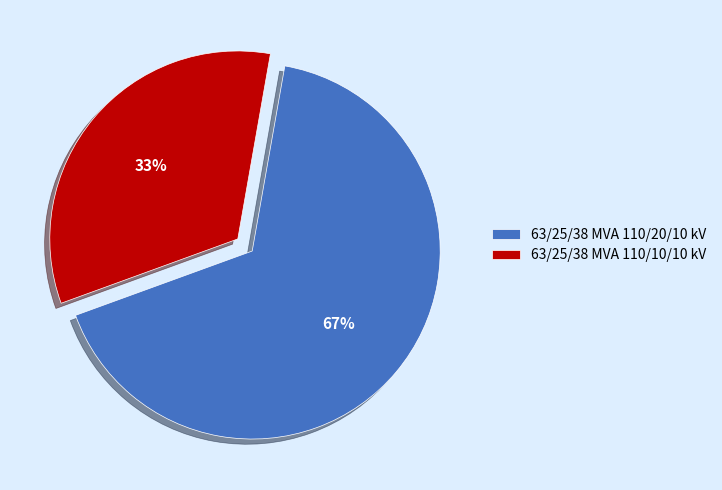

Which has a higher value, 63/25/38 MVA 110/20/10 kV or 63/25/38 MVA 110/10/10 kV?

63/25/38 MVA 110/20/10 kV